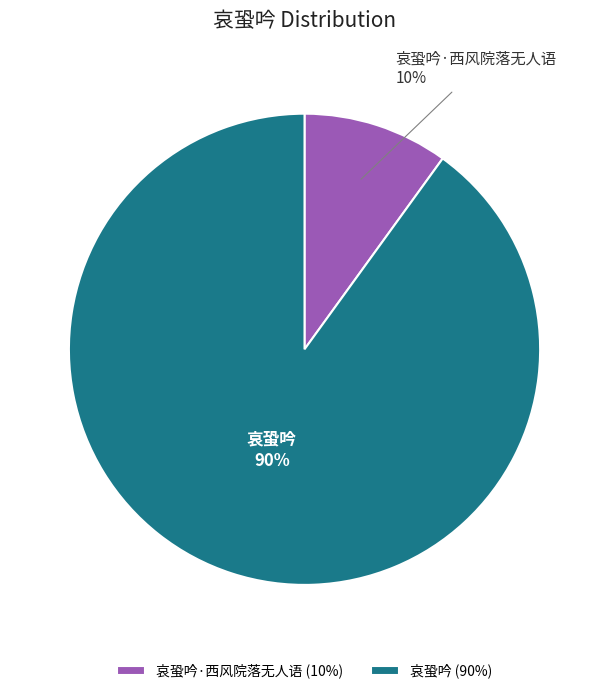

To the nearest percent, what is the combined percentage of 哀蛩吟·西风院落无人语 and 哀蛩吟?

100%